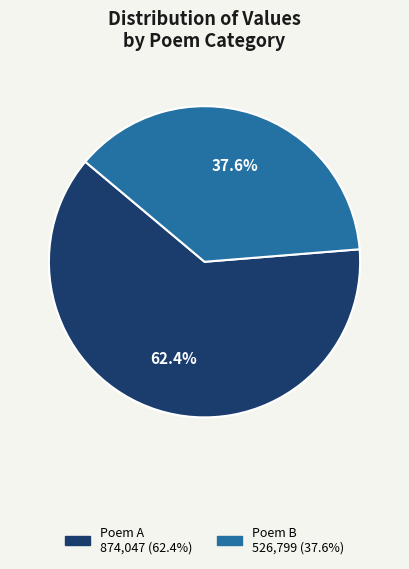

Is there a majority slice in this chart?

Yes